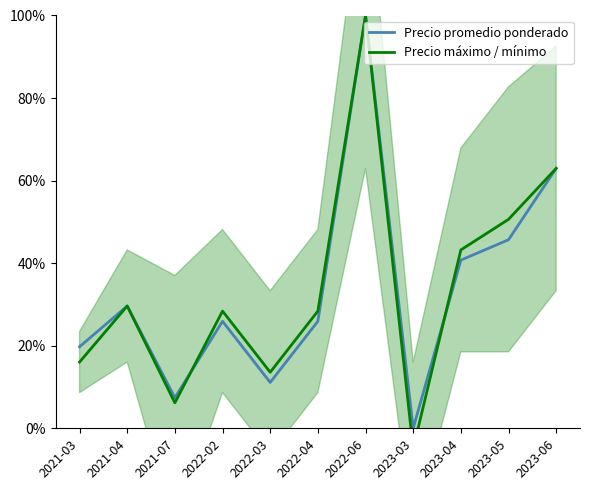

Reading left to right, extract all data points from this chart.

Precio promedio ponderado: 19.7	29.6	7.4	25.9	11.1	25.9	100.0	0.0	40.7	45.7	63.0
Precio máximo / mínimo: 16.0	29.6	6.2	28.4	13.6	28.4	100.0	-4.9	43.2	50.6	63.0